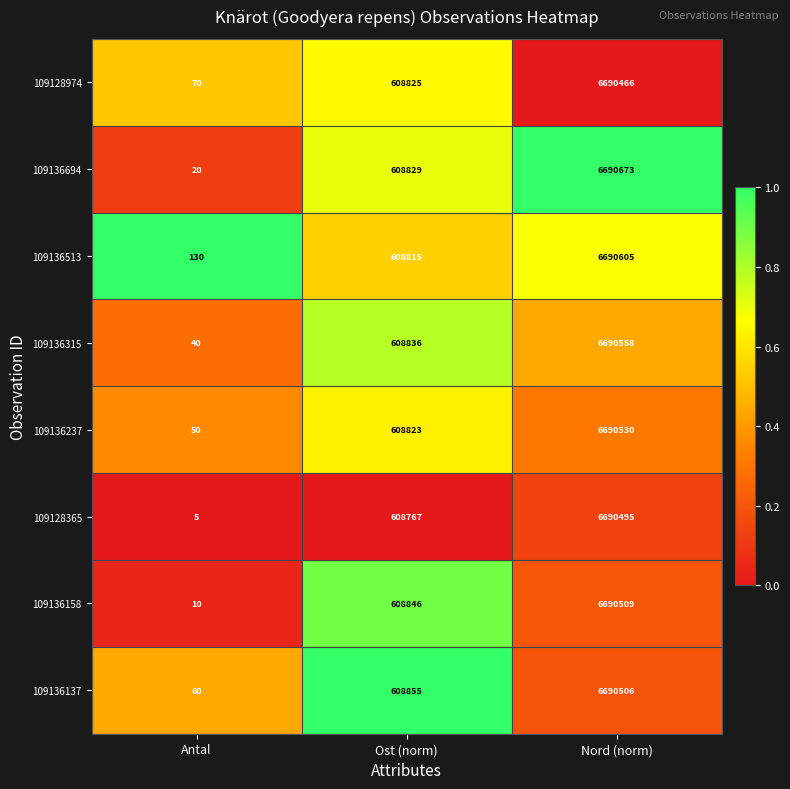

Is it true that 109136237 equals 608823 at Ost (norm)?

True